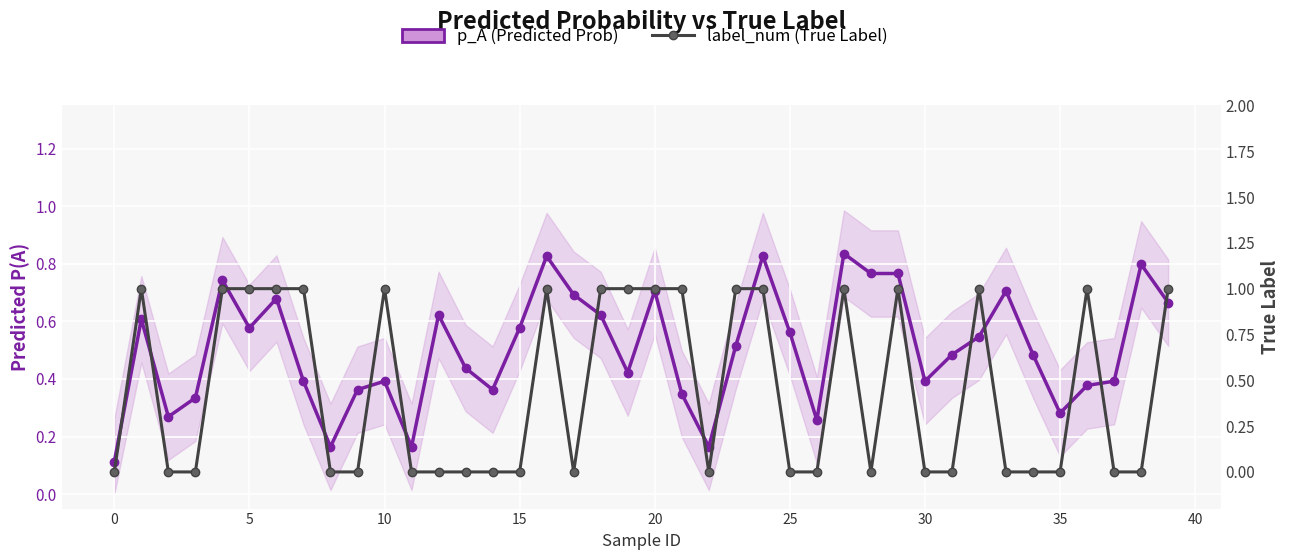

What is the difference between the maximum and minimum values in the label_num (True Label) series?

1.0